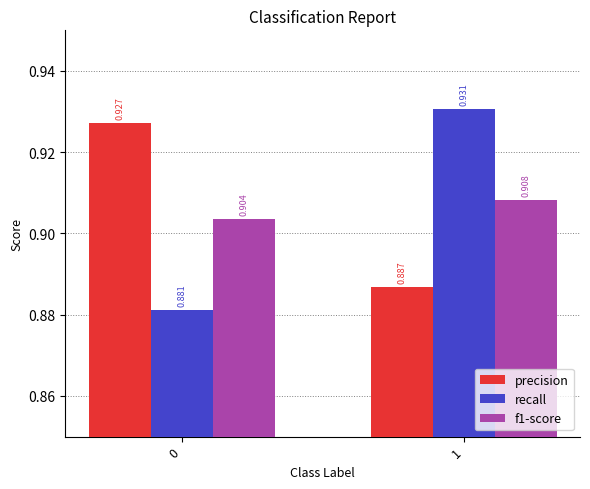

Between 0 and 1, which series saw the biggest shift?

recall